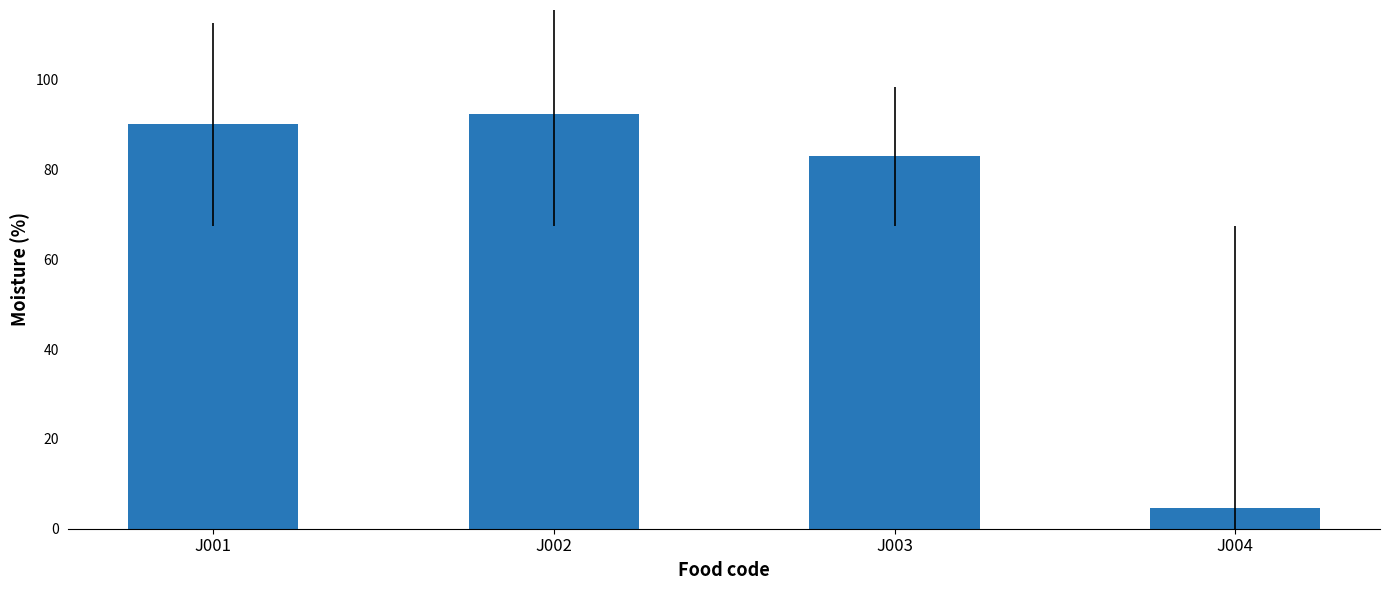

What is the minimum value shown in the chart?

4.5